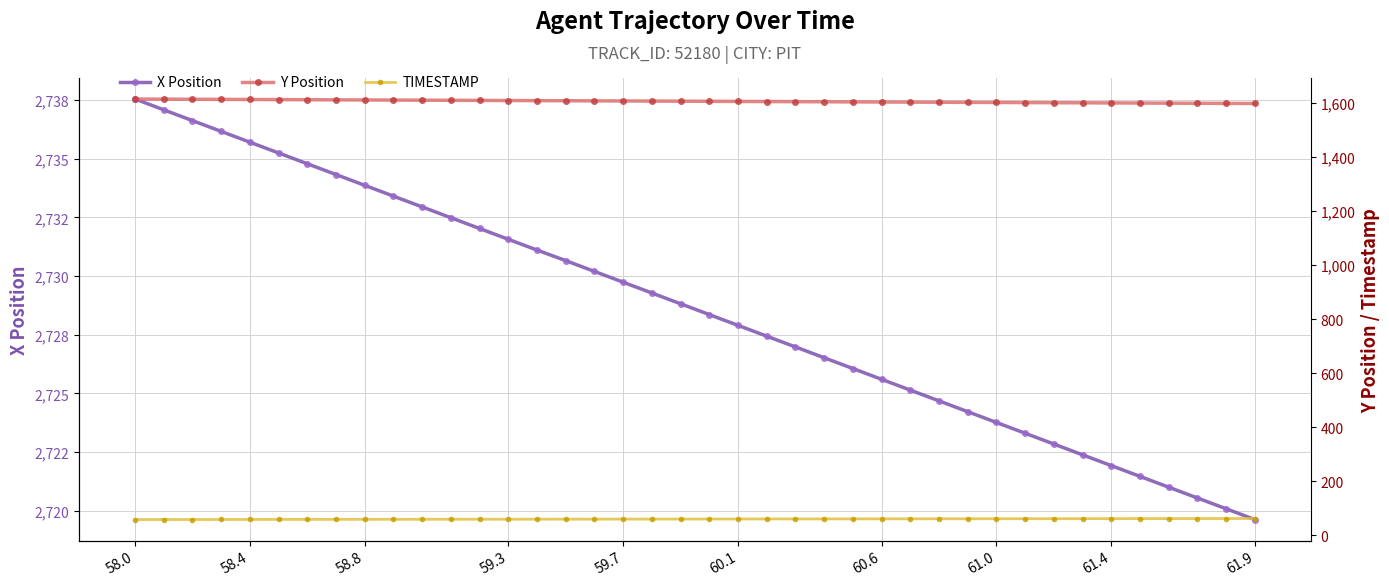

Count the number of data series in this chart.

3